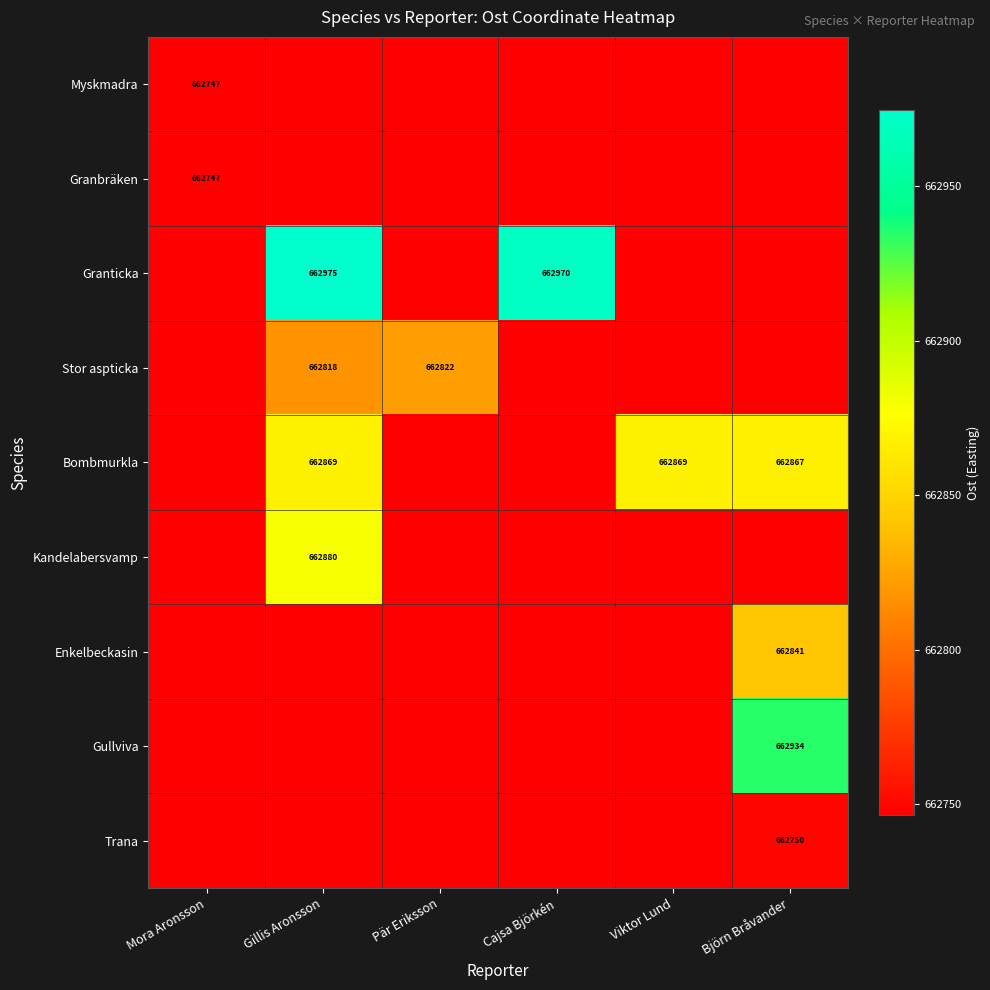

Which category has the highest value across all series?

Gillis Aronsson